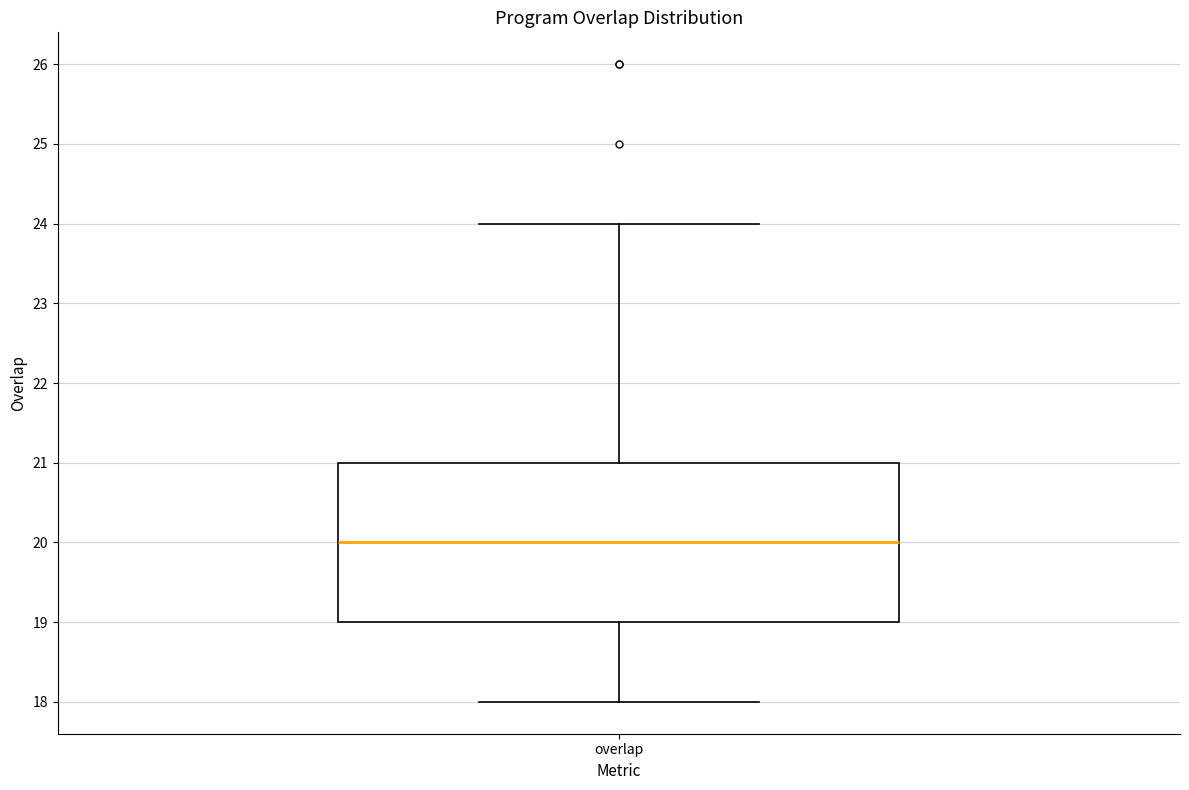

Where does the upper whisker of the box for overlap end on the y-axis? The values are not printed on the chart, so give them approximately, as read against the axis.

24